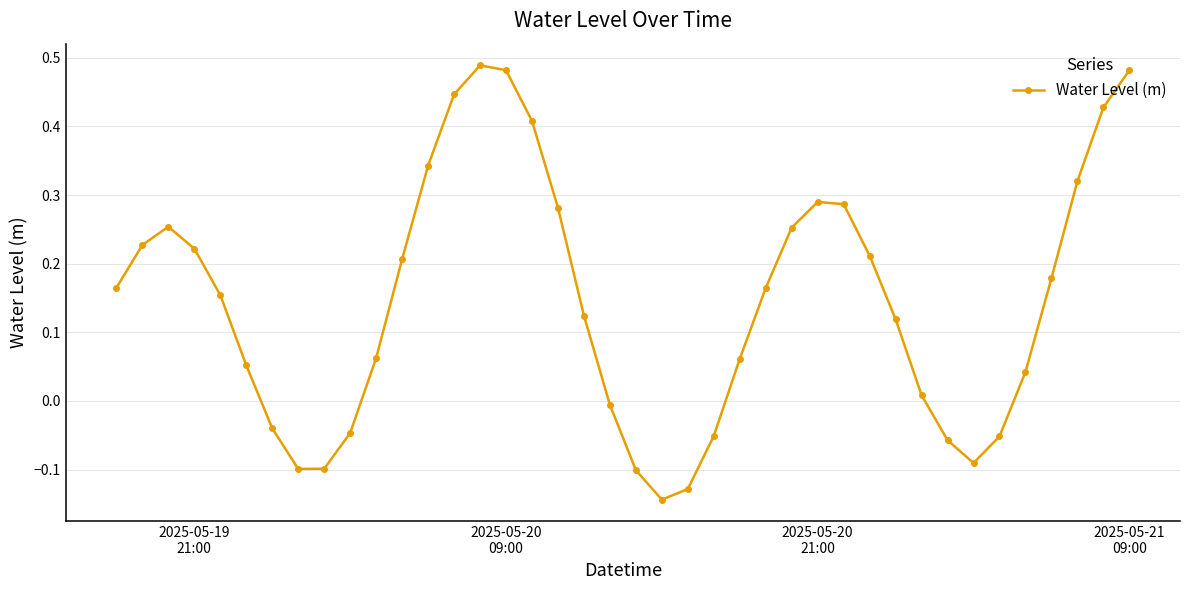

True or false: there are more than 2 points higher than both neighbors.

True